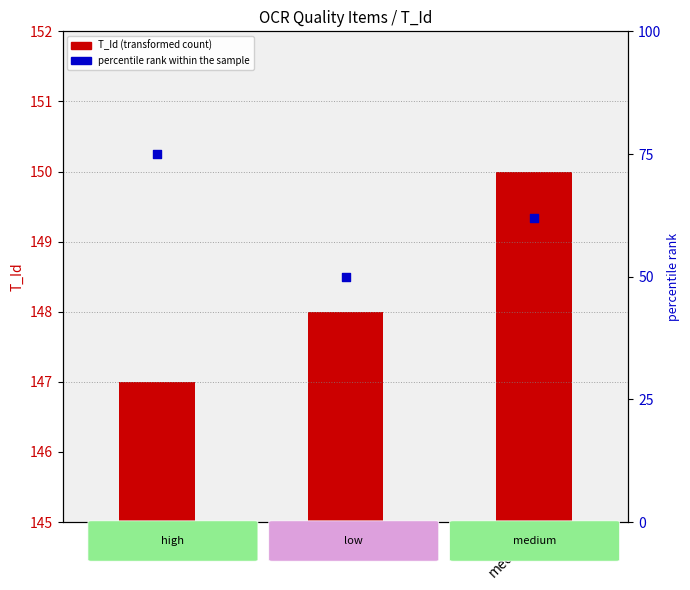

Which series has the widest spread of Y values?

percentile rank within the sample